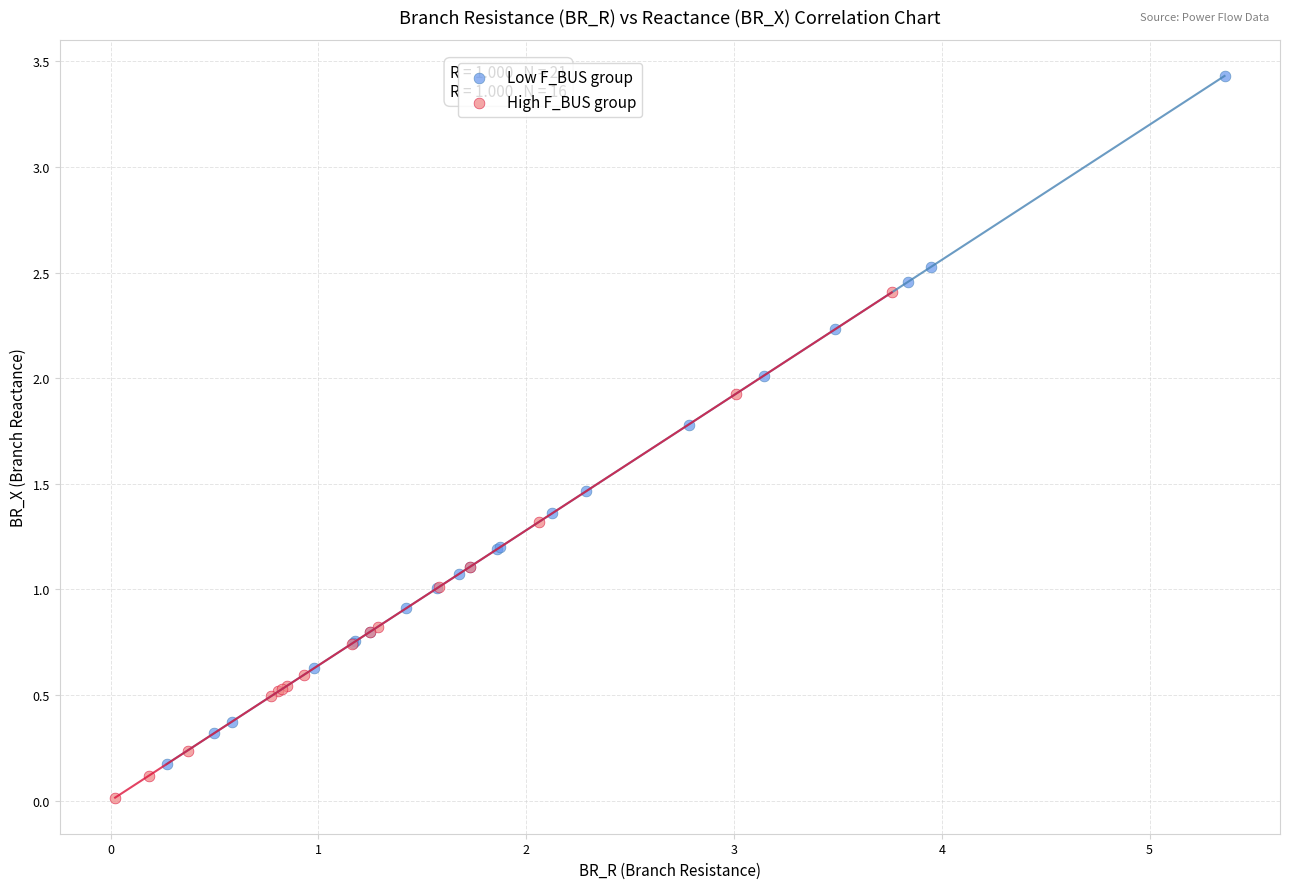

Which series reaches the minimum Y coordinate?

High F_BUS group